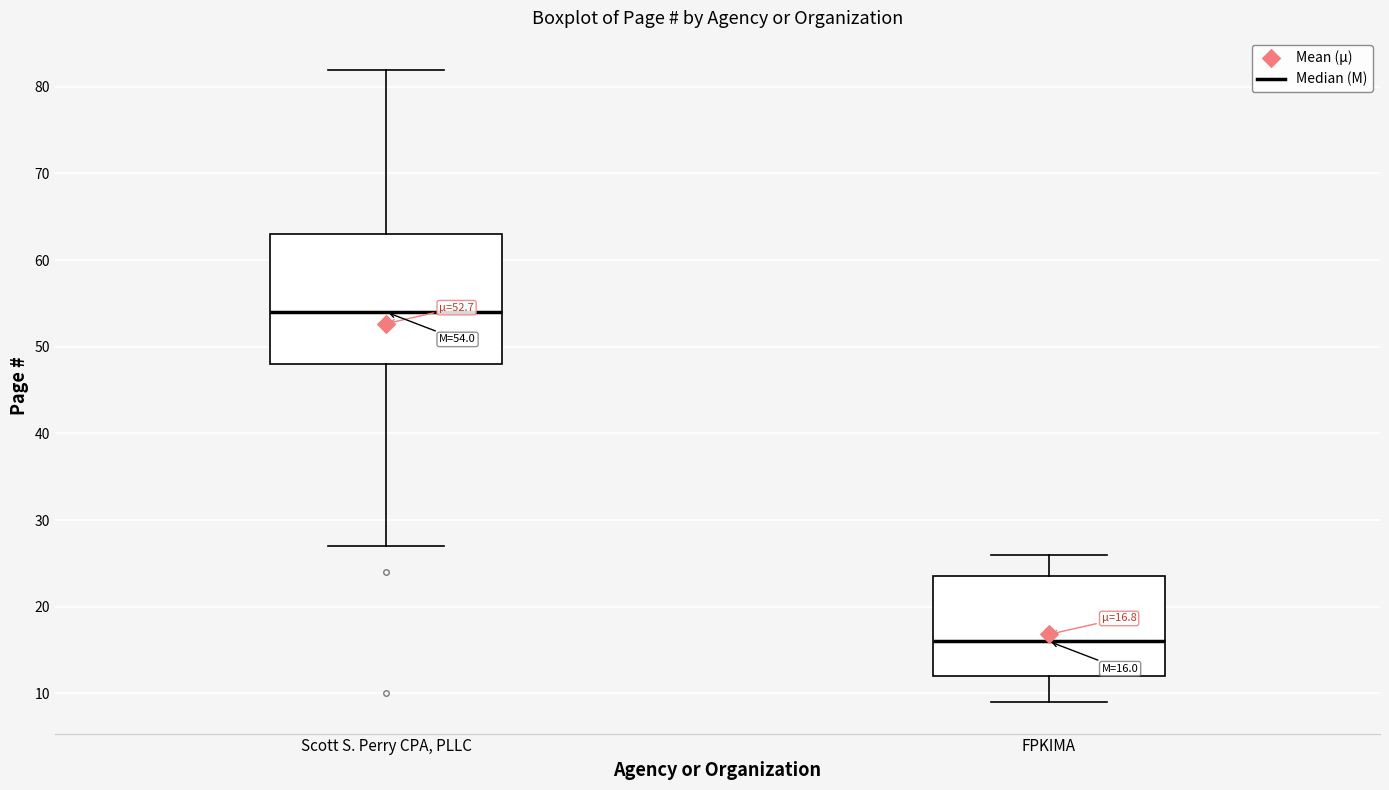

Which box is the tallest, from its lower edge to its upper edge?

Scott S. Perry CPA, PLLC